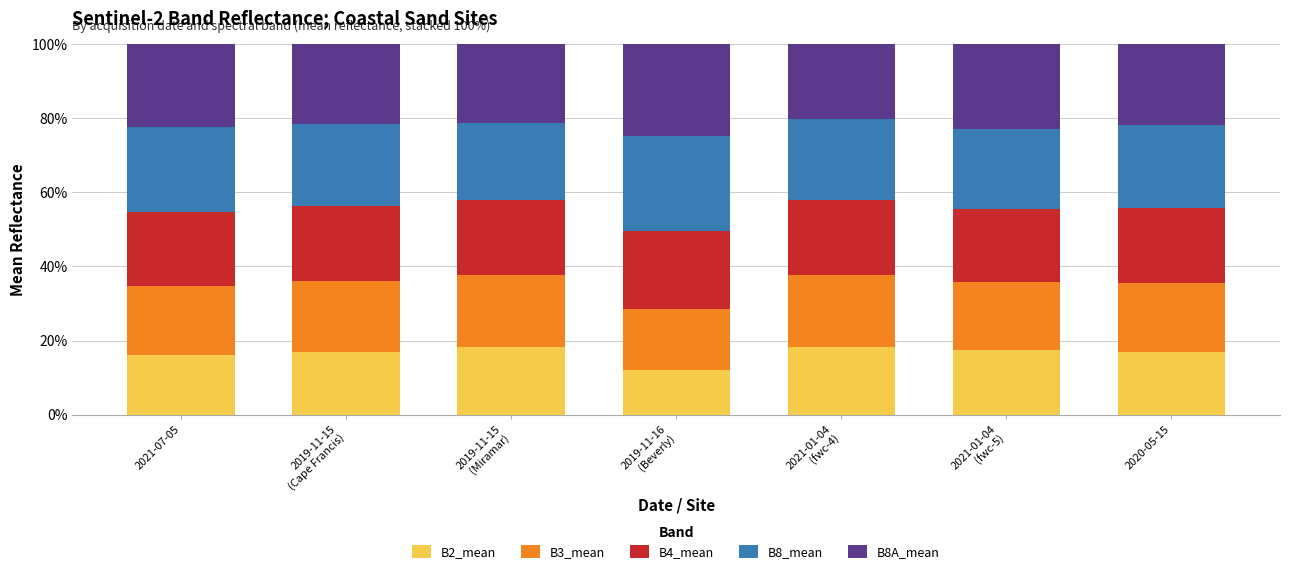

What is the lowest value of the B2_mean series?

12.0